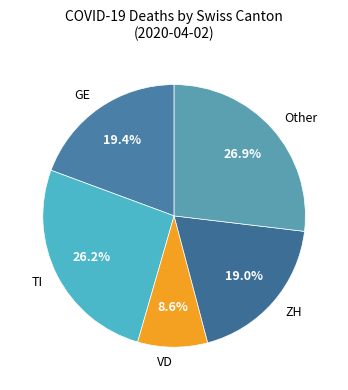

Is there a majority slice in this chart?

No